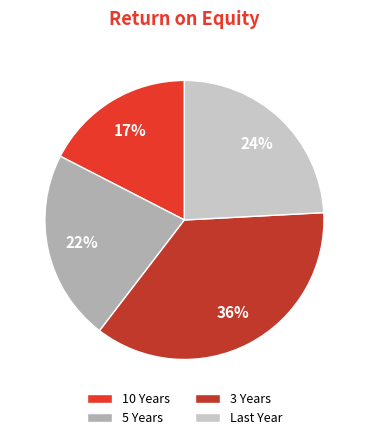

Combined, do 5 Years and 10 Years account for over 50%?

No